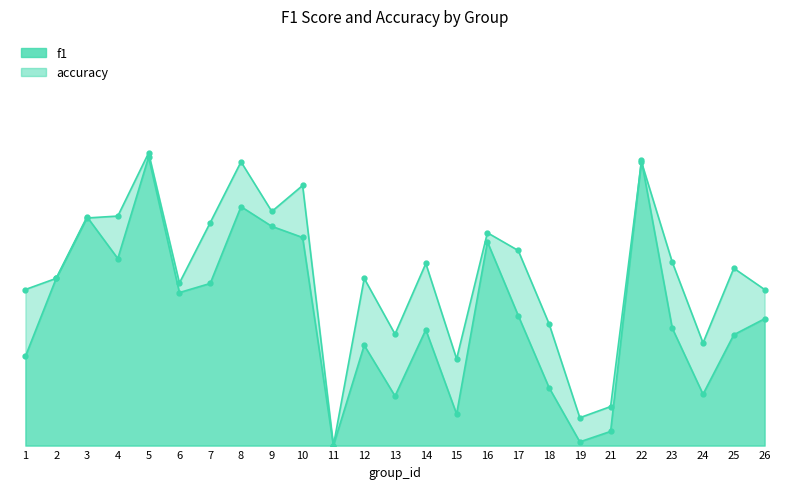

True or false: f1 has a value of 0.0 at 11.

True